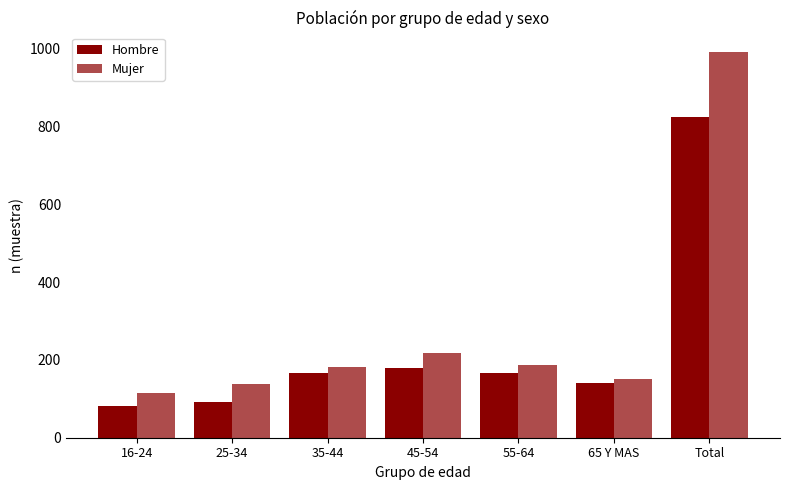

What is the average value of the Hombre series?

236